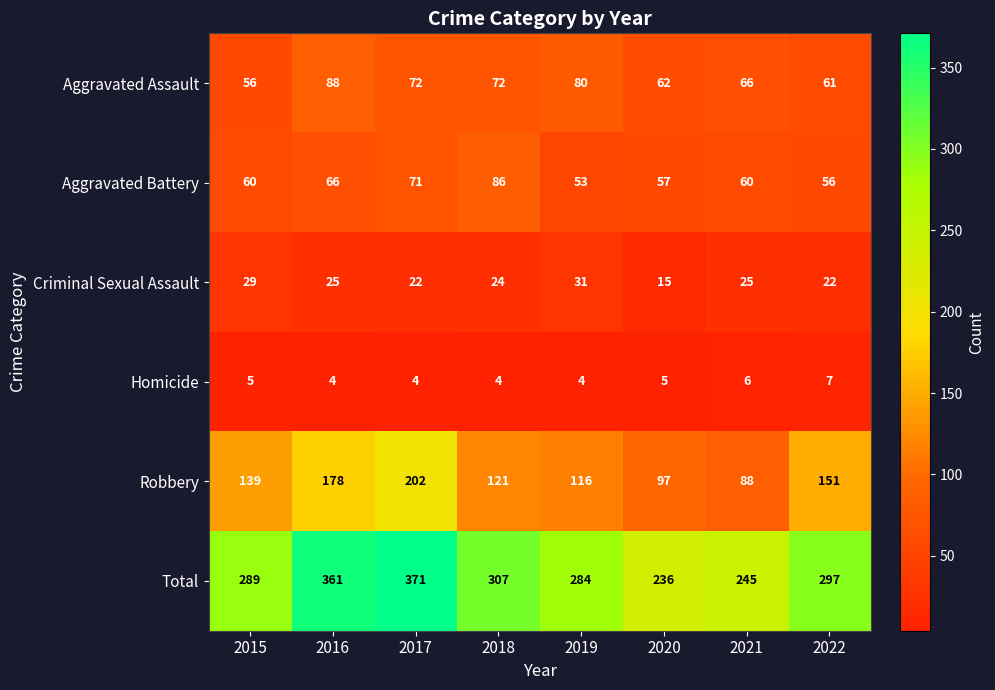

What is the difference between the maximum and second lowest values in the Criminal Sexual Assault series?

9